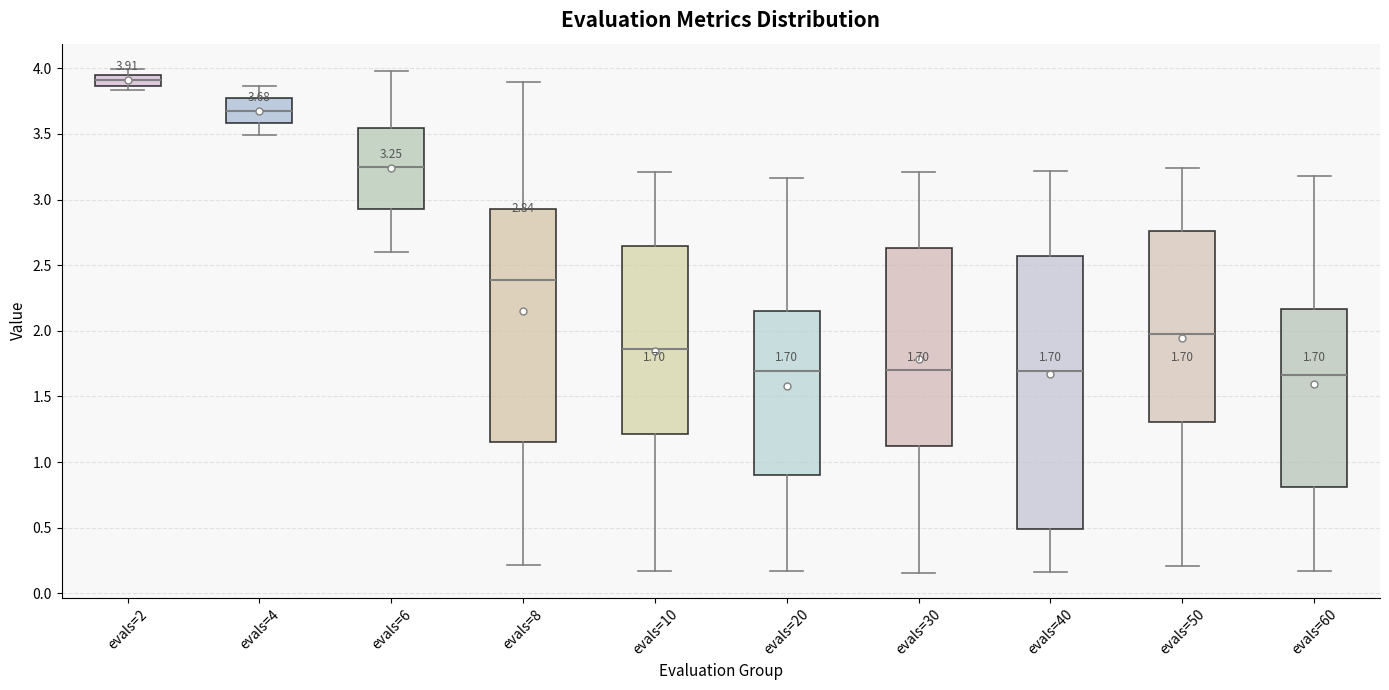

Which box is the tallest, from its lower edge to its upper edge?

evals=40